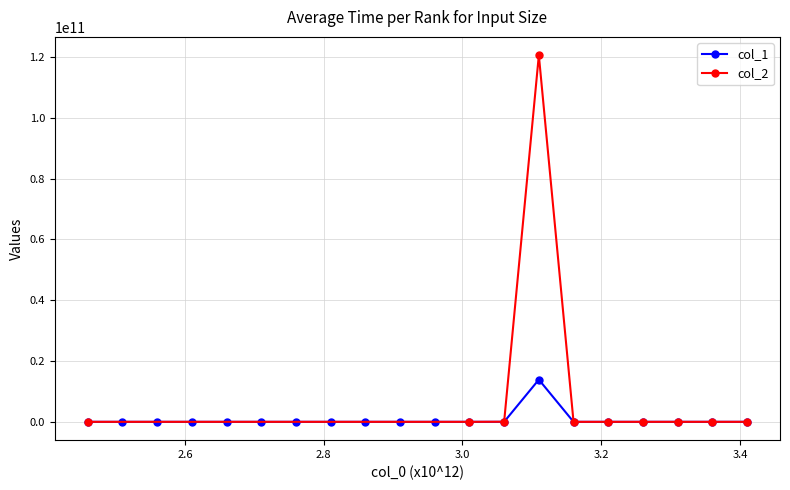

How many points are higher than both their immediate neighbors (excluding endpoints)?

1